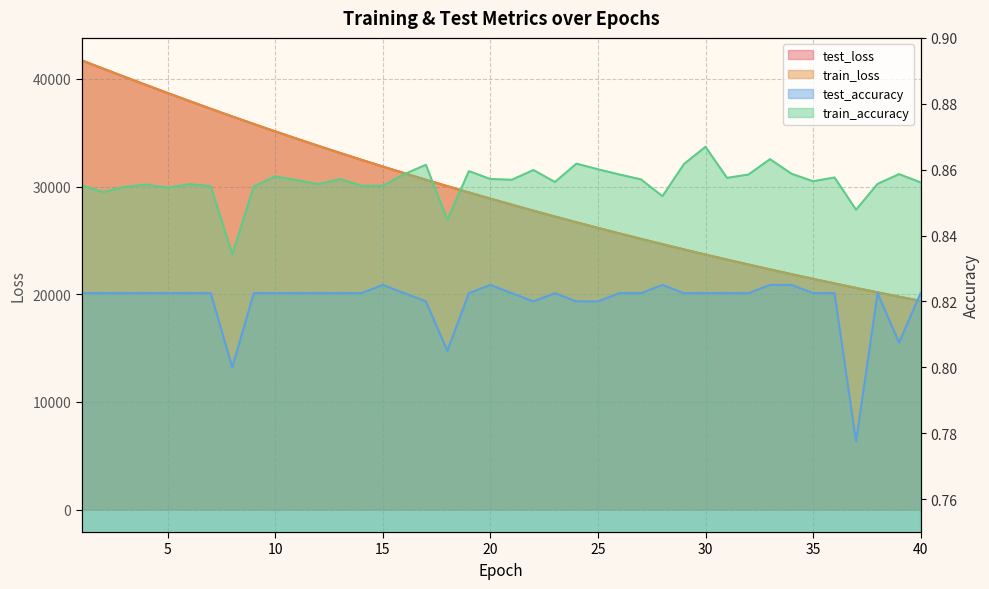

How many lines are shown in the chart?

4